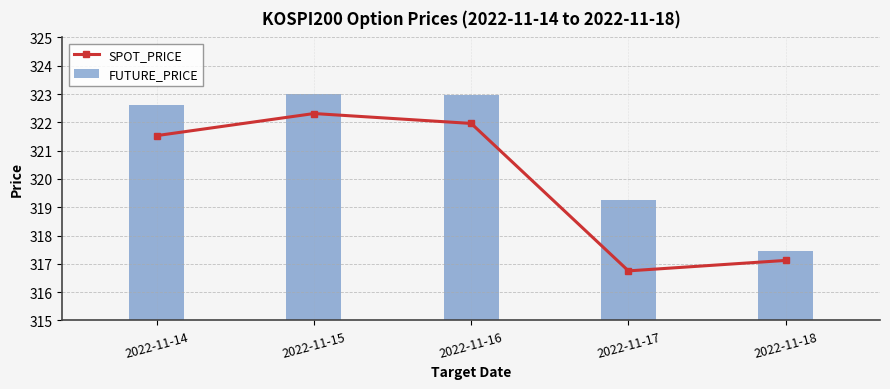

What is the difference between the second highest and second lowest values?

4.8